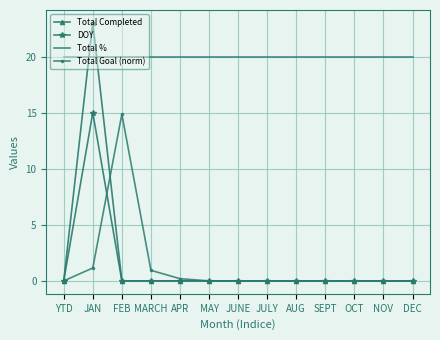

After their last crossing, which series has the higher values: Total Completed or Total %?

Total %